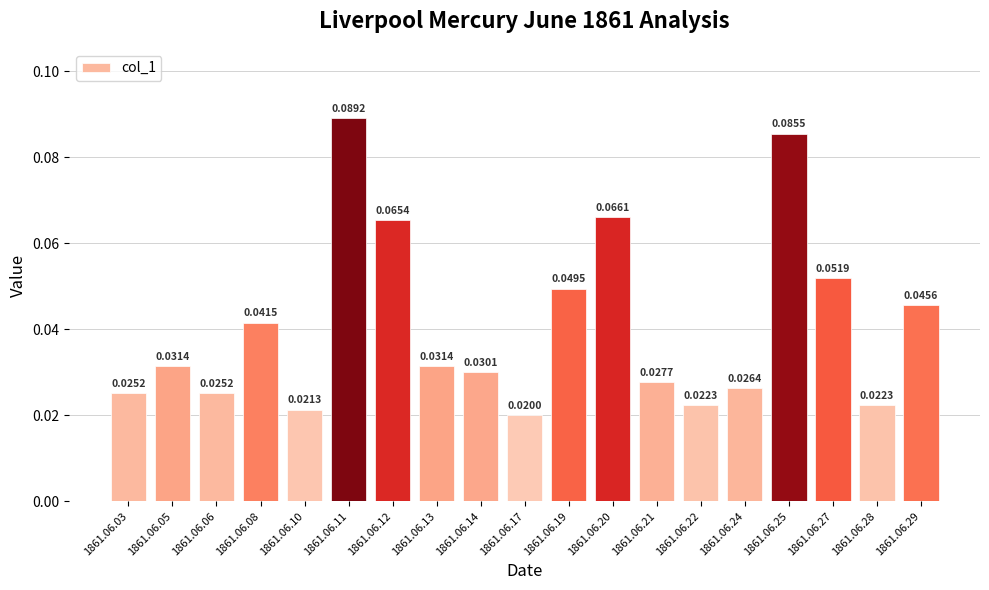

Between 1861.06.22 and 1861.06.12, which is larger?

1861.06.12